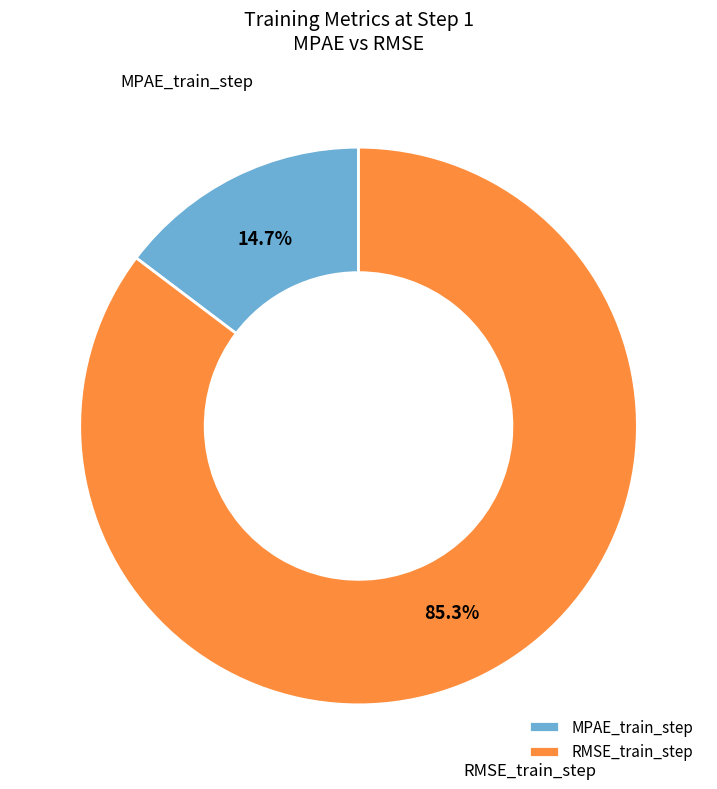

To the nearest percent, what is the average slice percentage?

50%